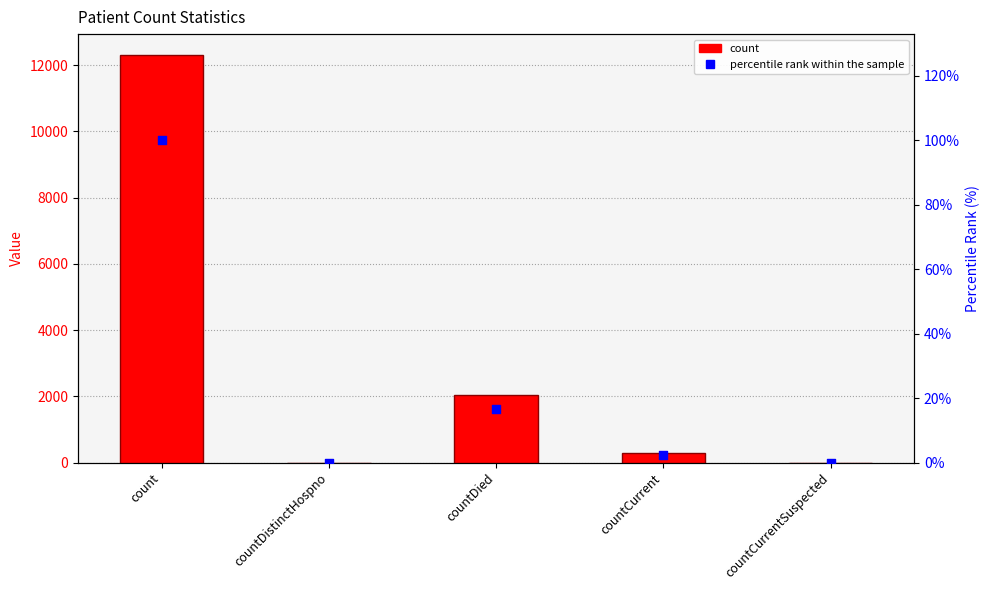

What are all the series names shown in the legend?

count, percentile rank within the sample